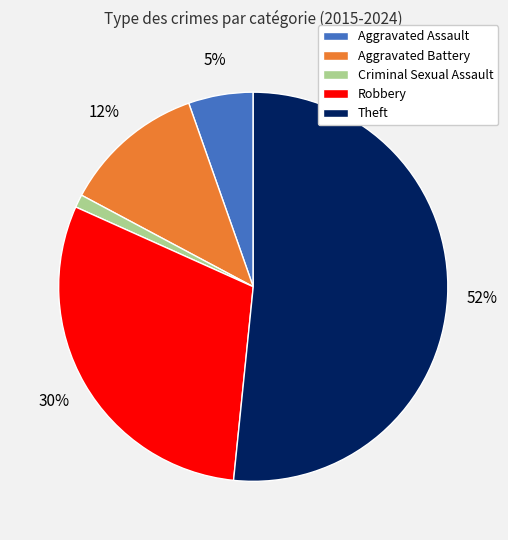

To the nearest percent, what percentage of the pie is Robbery?

30%